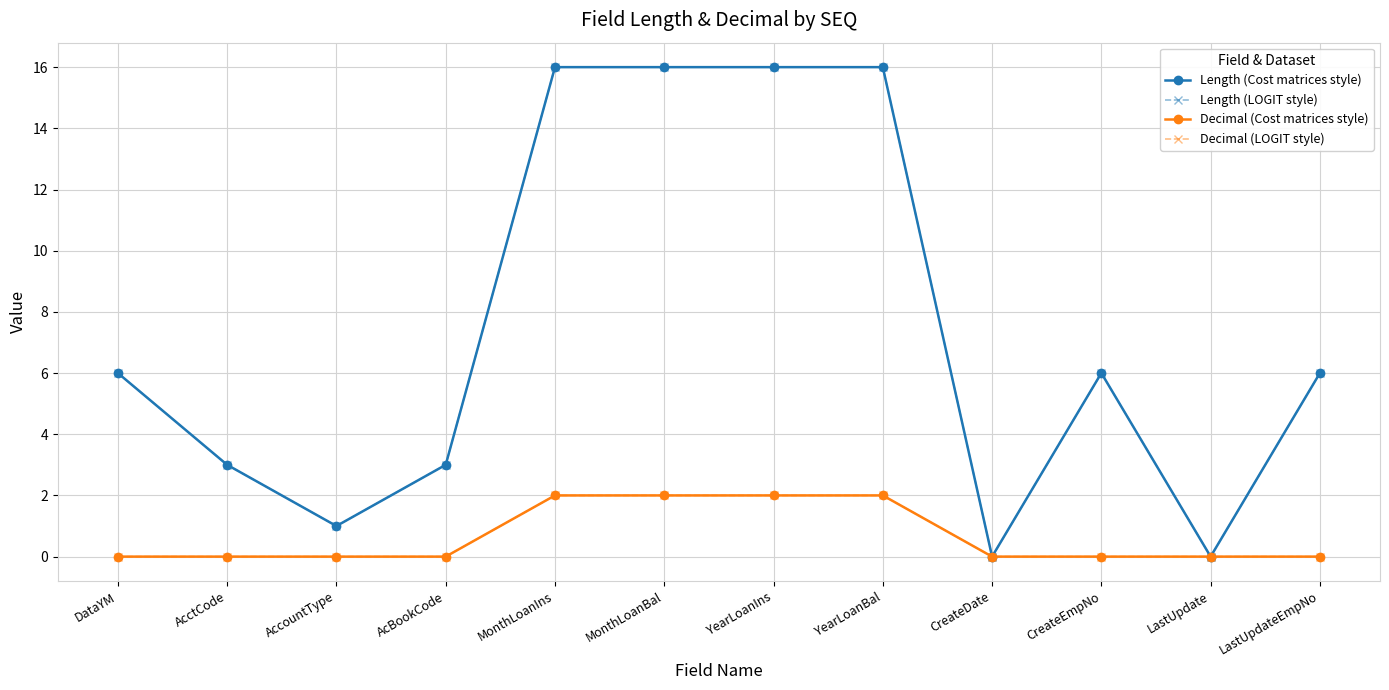

Is it true that Length (LOGIT style) equals 6 at LastUpdateEmpNo?

True